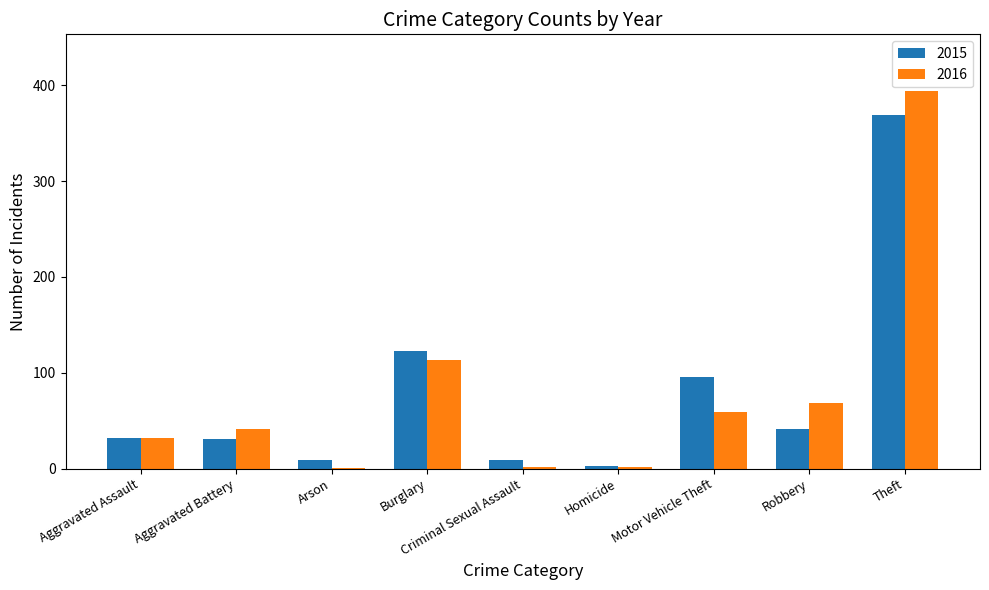

At which category is the sum across all series the highest?

Theft